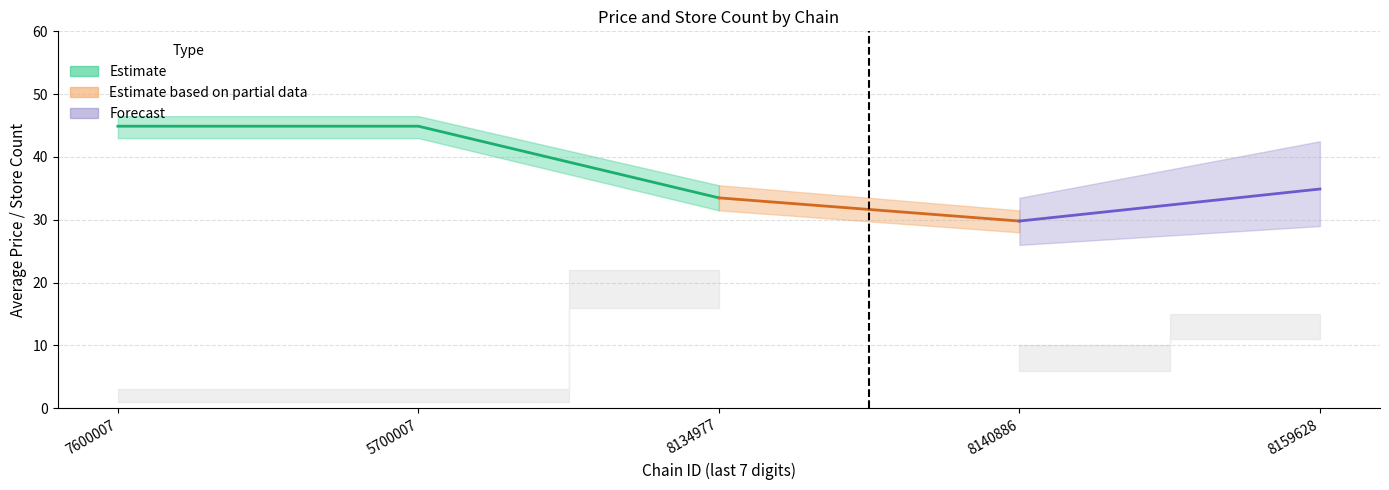

What is the value of the store_count point at the 3rd from the left?

19.0